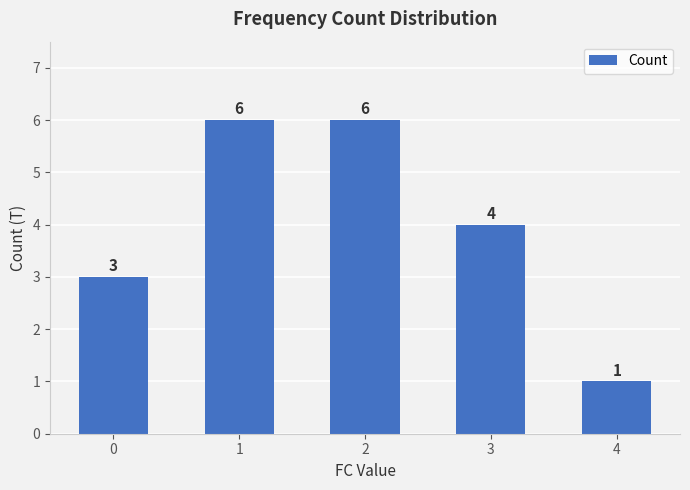

How many data points are less than 4?

2